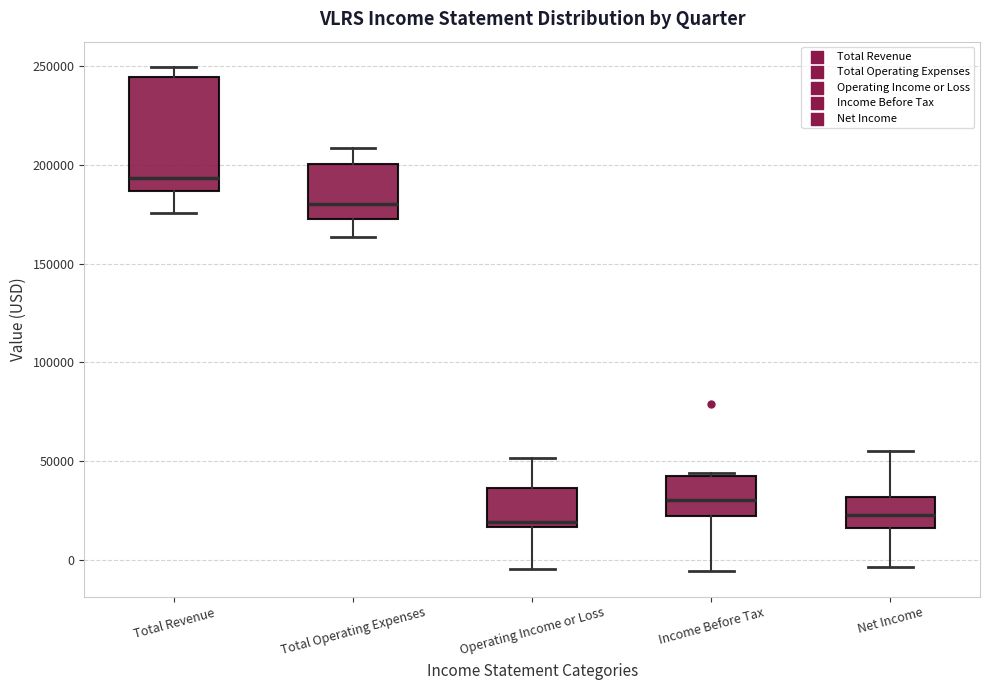

Comparing the boxes themselves (not the whiskers), which one is the tallest?

Total Revenue